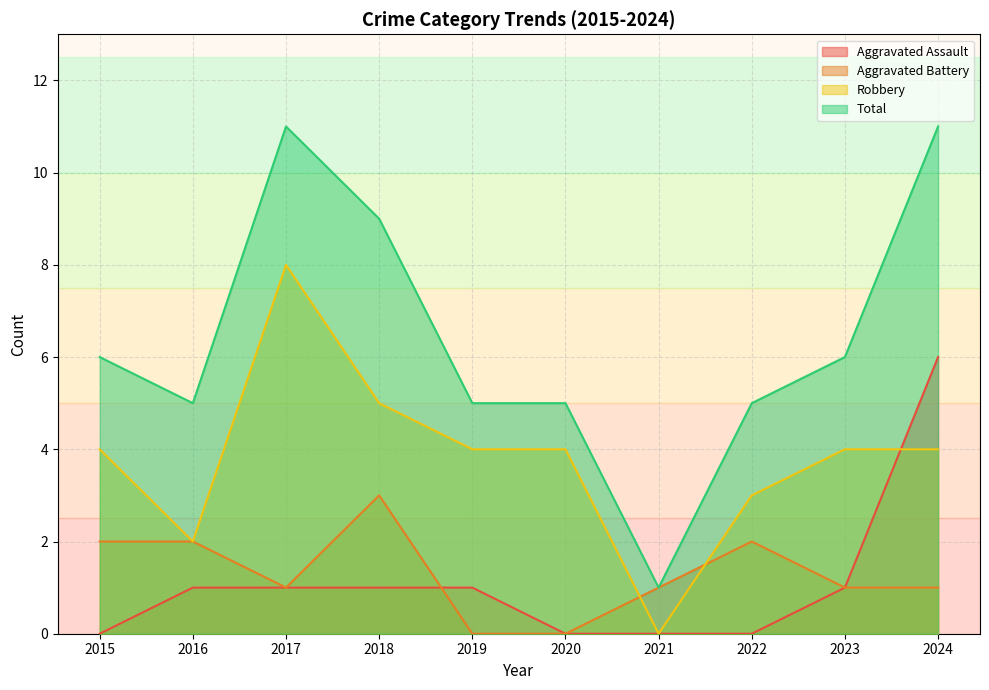

How many intersections are there between Robbery and Aggravated Battery?

2